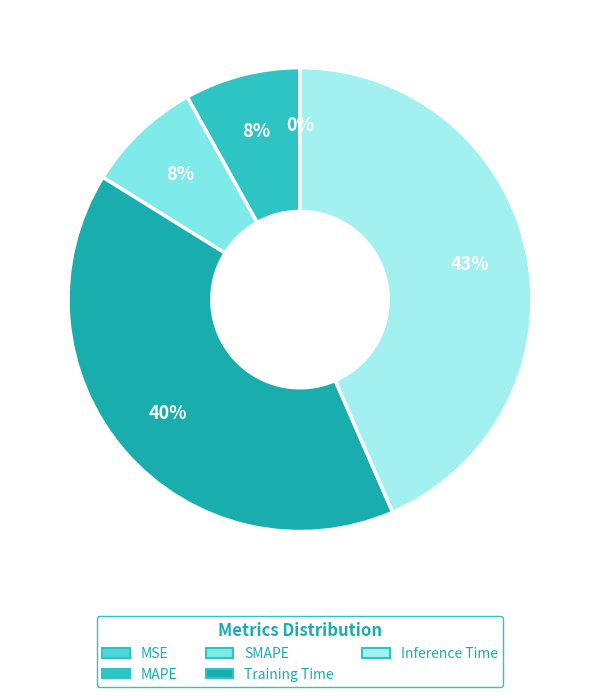

What is the change in value from MAPE to Training Time?

+0.6